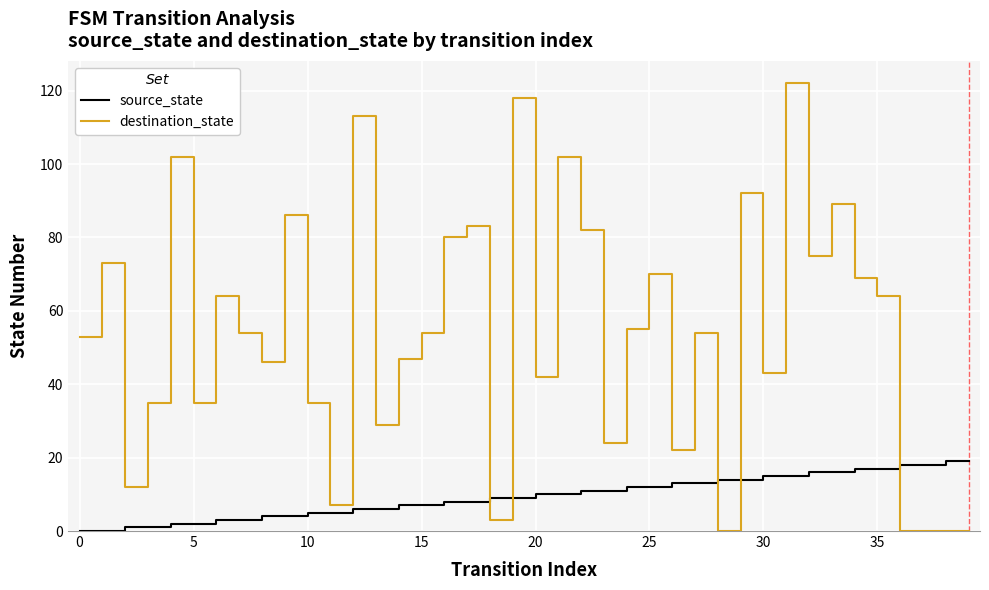

List the series in order of their peak value, highest first.

destination_state, source_state